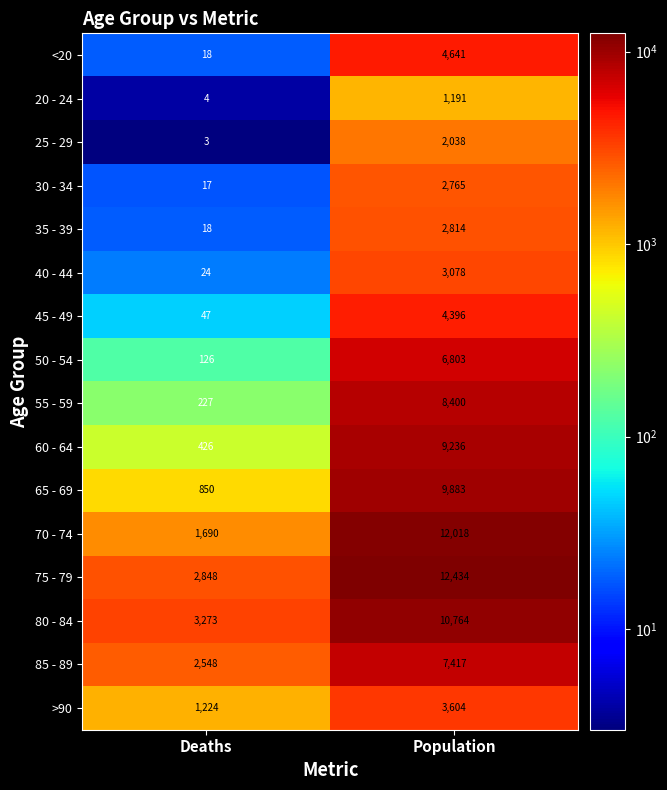

Where is 85 - 89 nearest to the value 4982?

Deaths